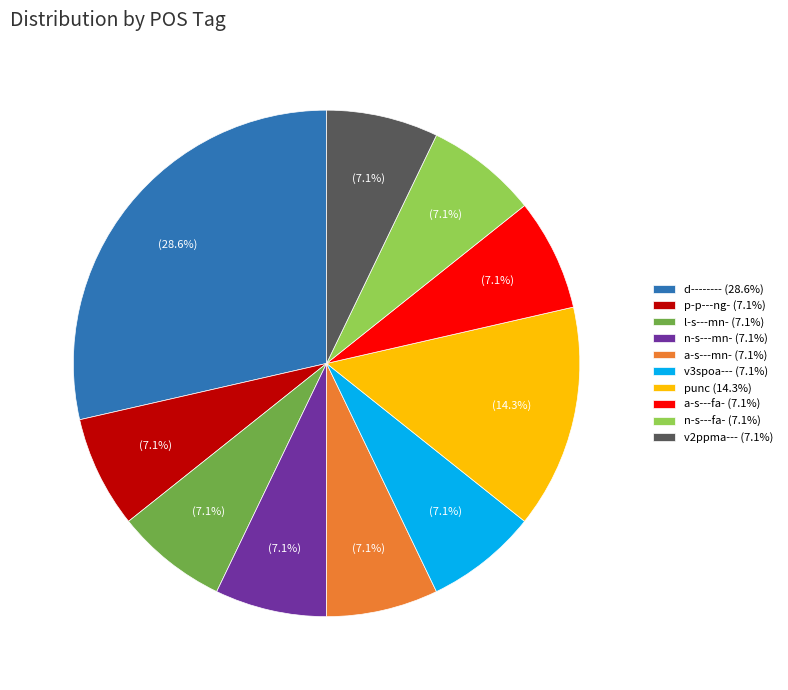

The a-s---fa- slice represents 7% of the pie. True or false?

True